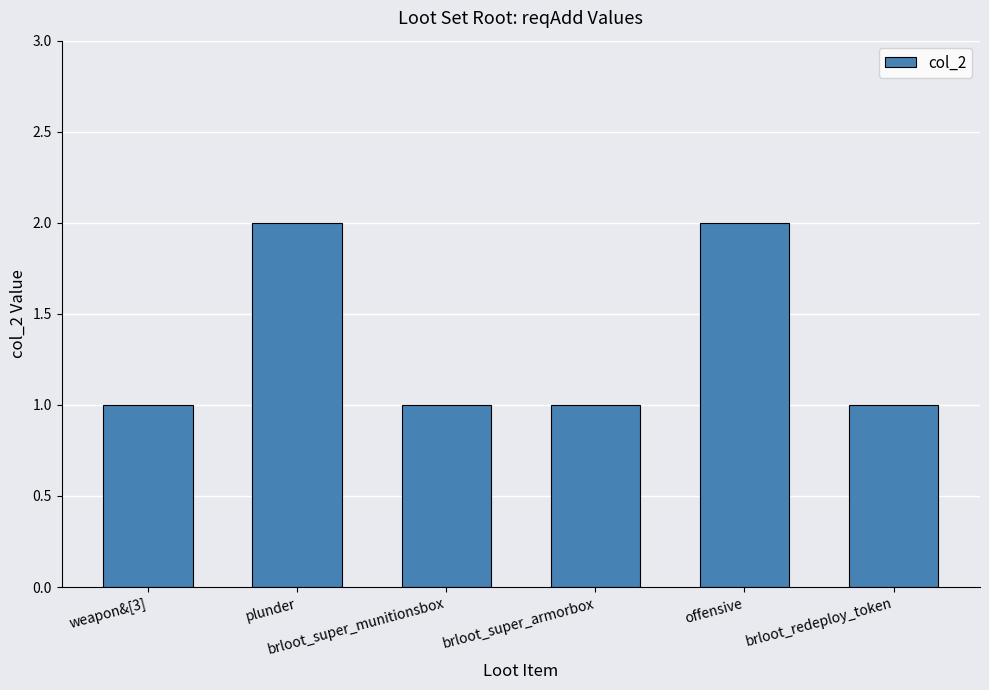

Between brloot_super_armorbox and plunder, which is larger?

plunder